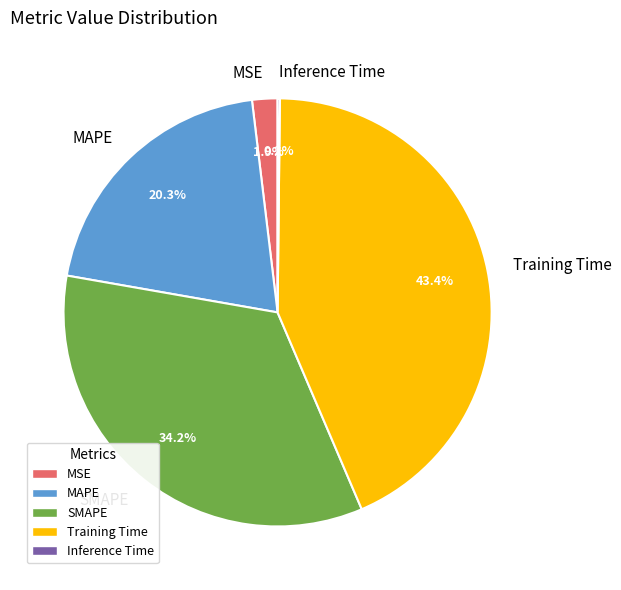

Combined, do MAPE and MSE account for over 50%?

No